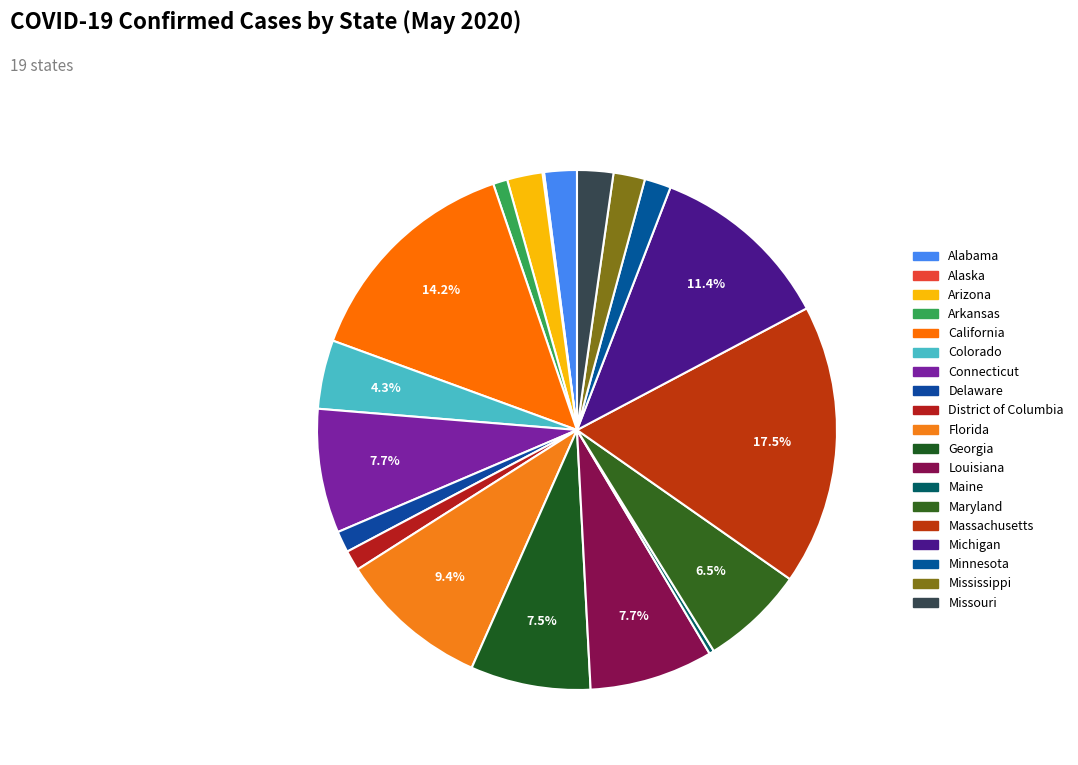

What is the largest slice in the pie chart?

Massachusetts